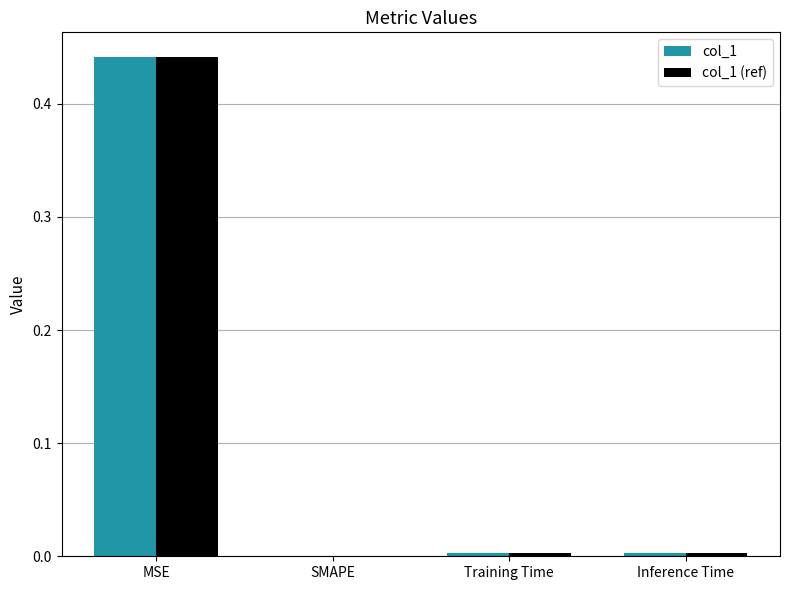

The col_1 (ref) series shows 0.3 at SMAPE. True or false?

False